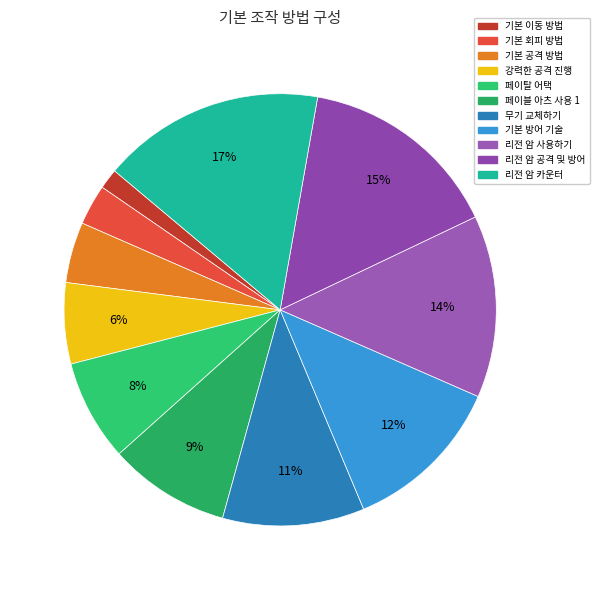

Which slice is the largest?

리전 암 카운터